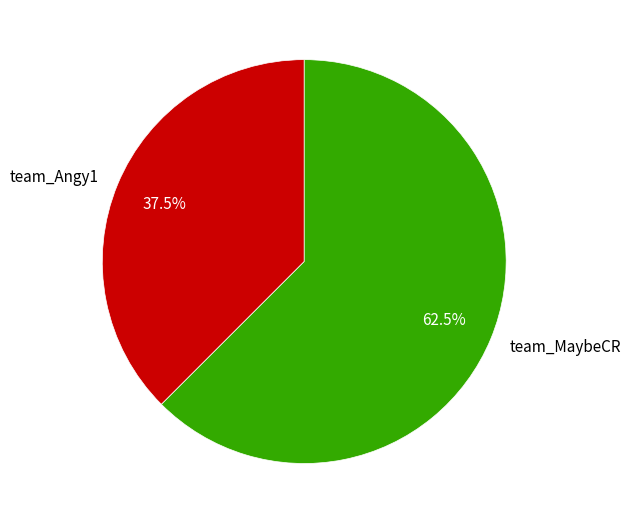

What is the smallest slice in the pie chart?

team_Angy1